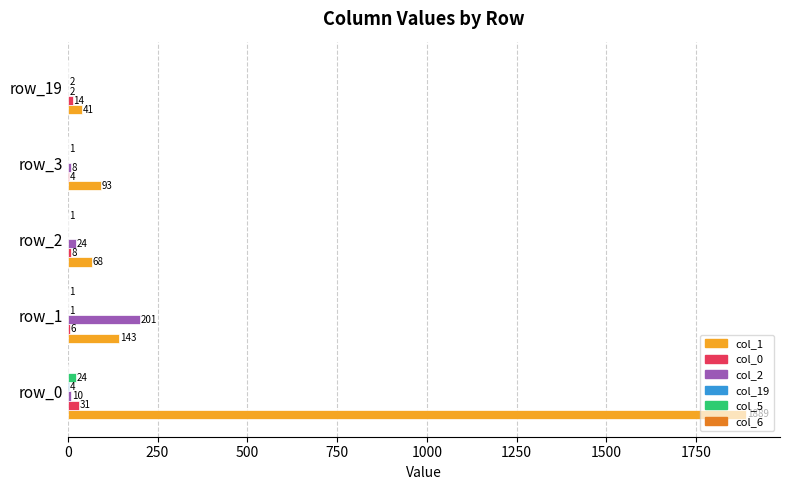

True or false: col_2 has a value of 55 at row_1.

False